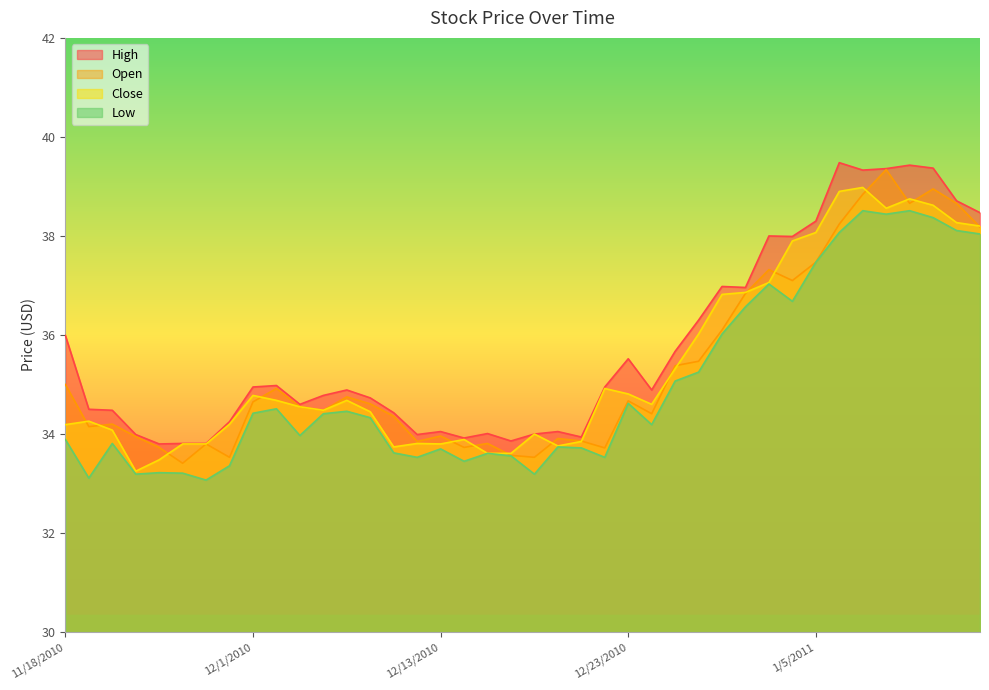

What is the label of the 39th point from the left?

1/13/2011